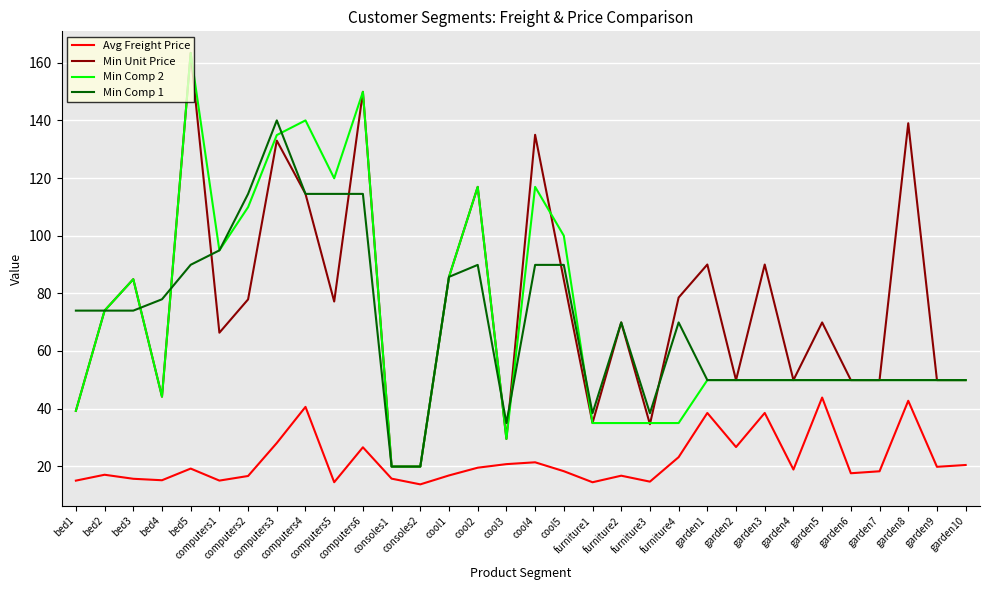

True or false: Min Comp 2 and Avg Freight Price intersect in this chart.

False